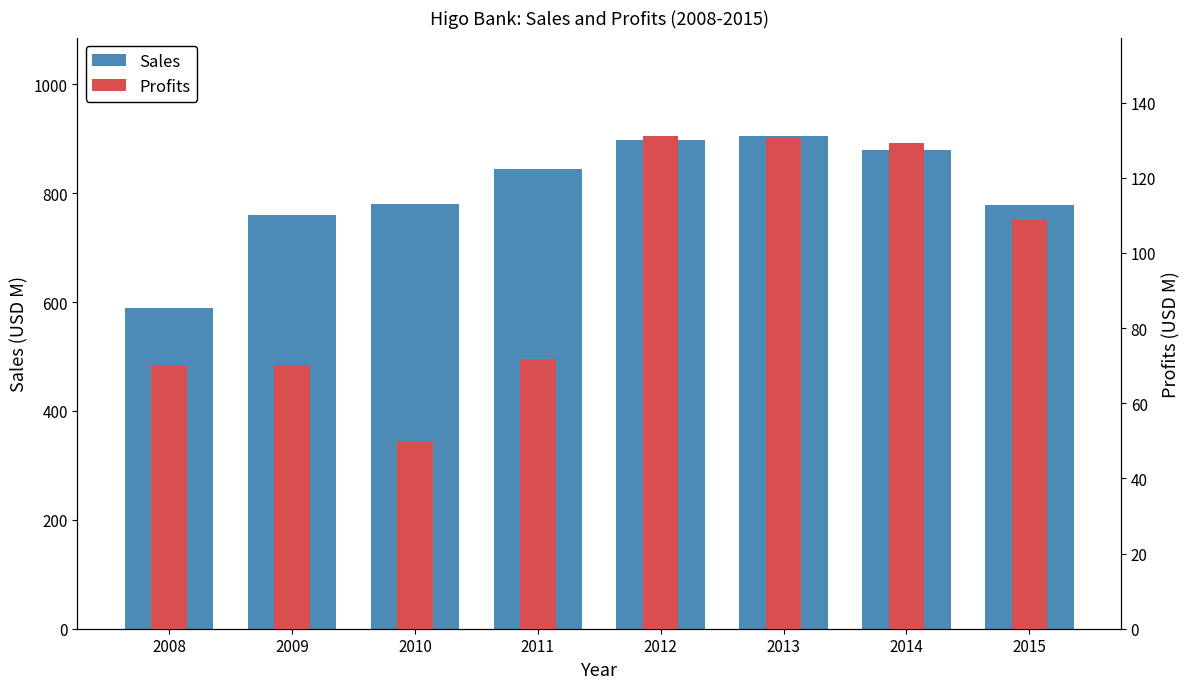

At which label is Profits closest to 90?

2011